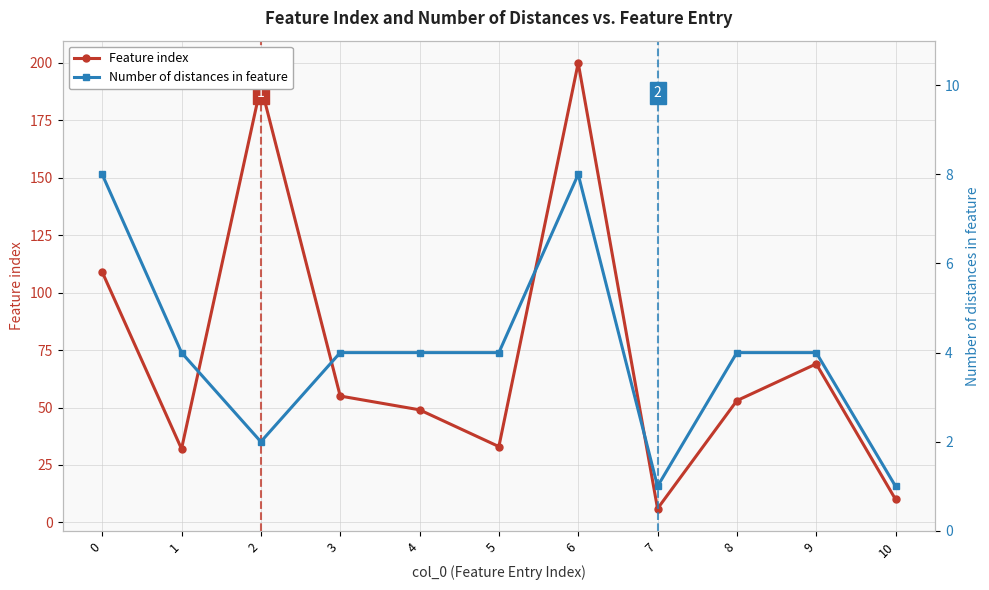

Rank the series at 8 from highest to lowest value.

Feature index, Number of distances in feature